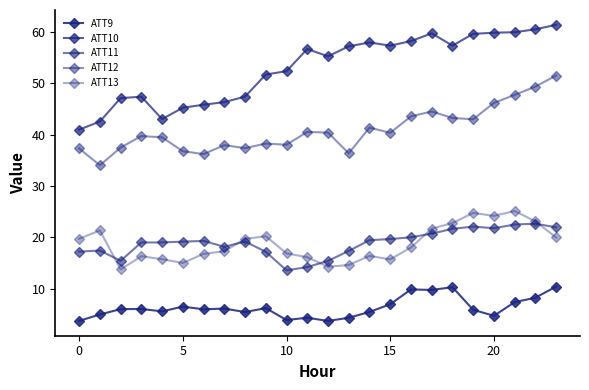

What is the label of the 16th point from the left?

15